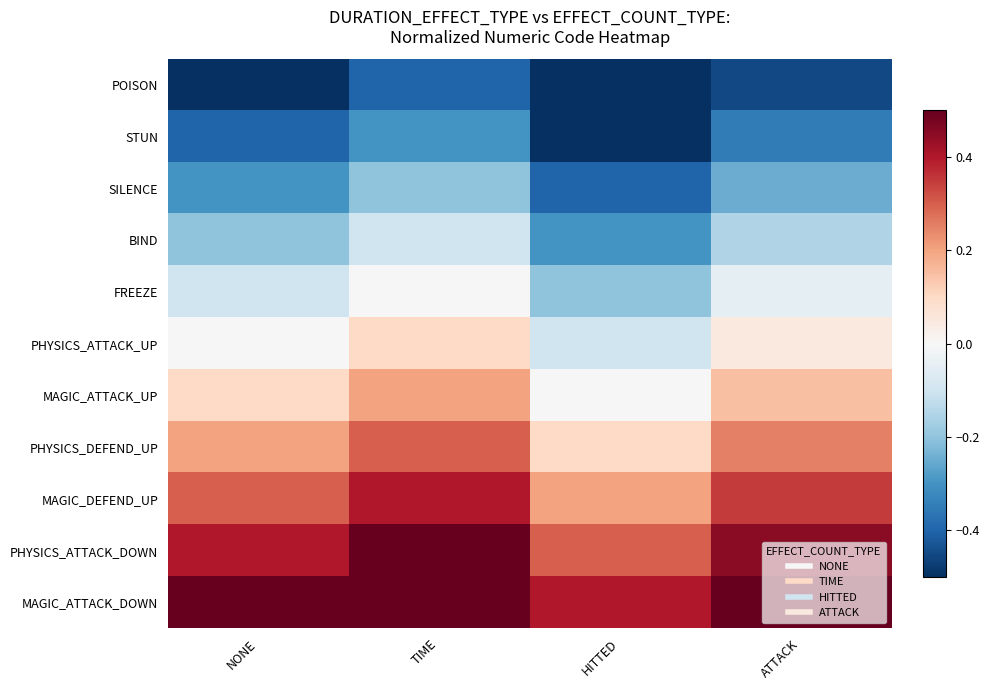

Count the number of categories in the chart.

4